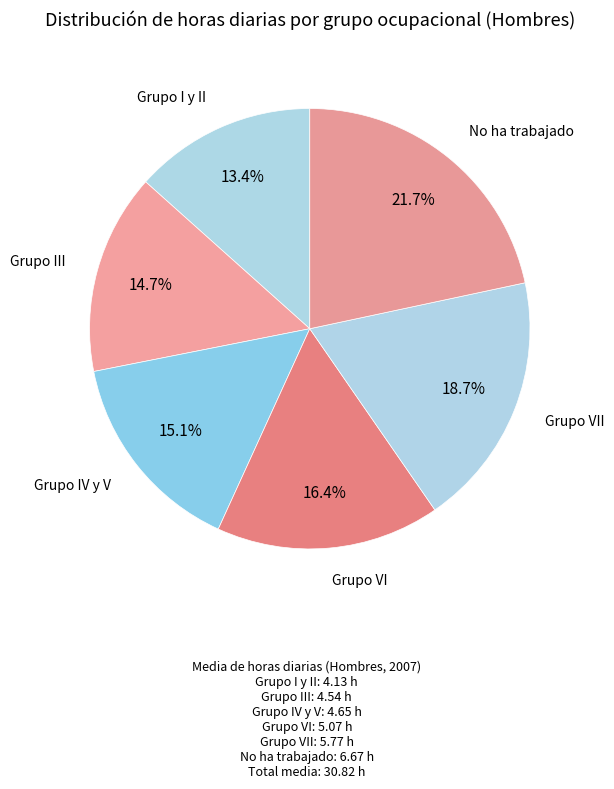

How many slices are in this pie chart?

6